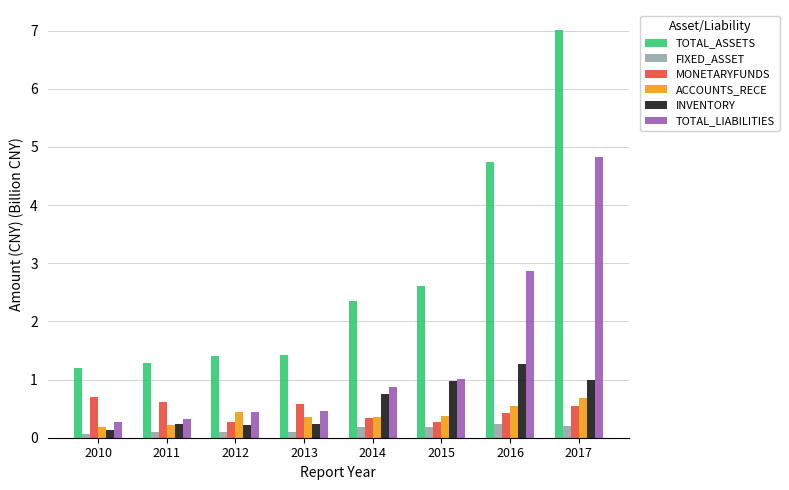

Between 2015 and 2016, which series saw the biggest shift?

TOTAL_ASSETS